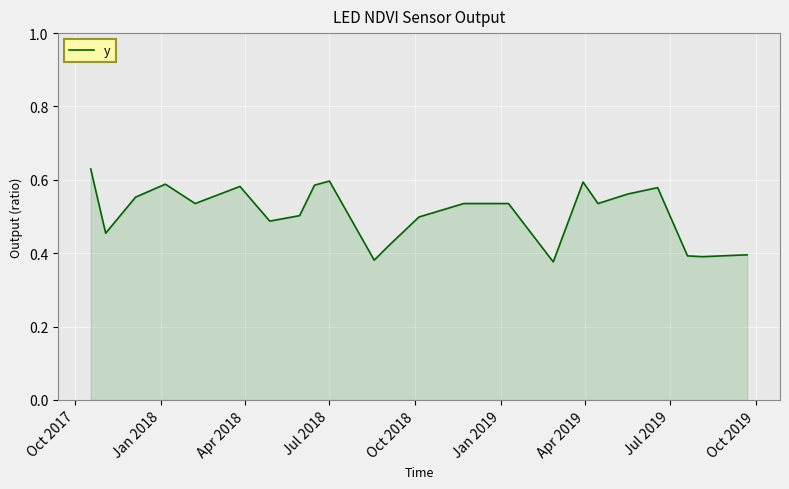

What is the difference between the maximum and minimum values?

0.3